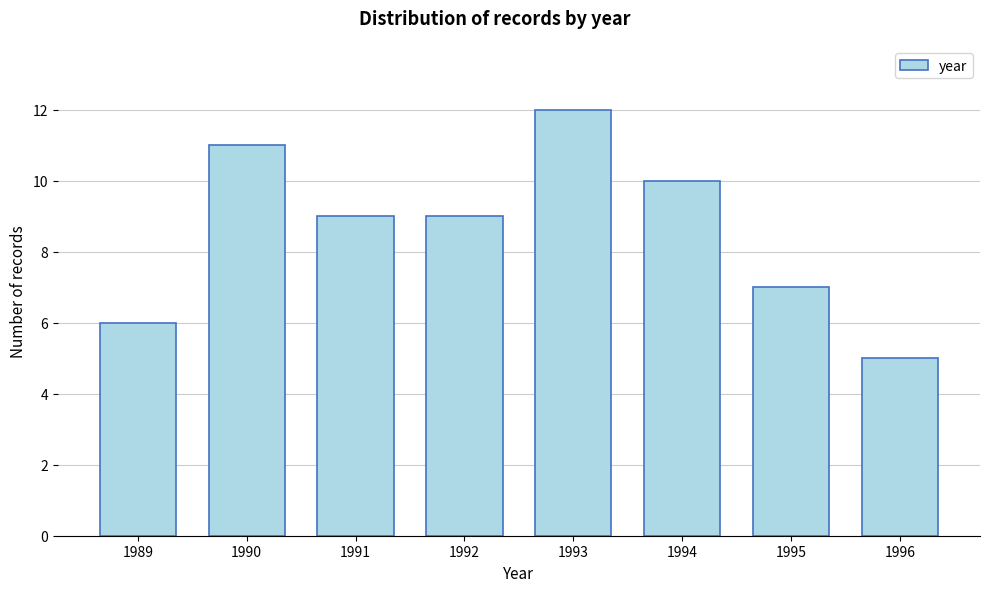

Reading left to right, what are all the values shown in this chart?

6	11	9	9	12	10	7	5